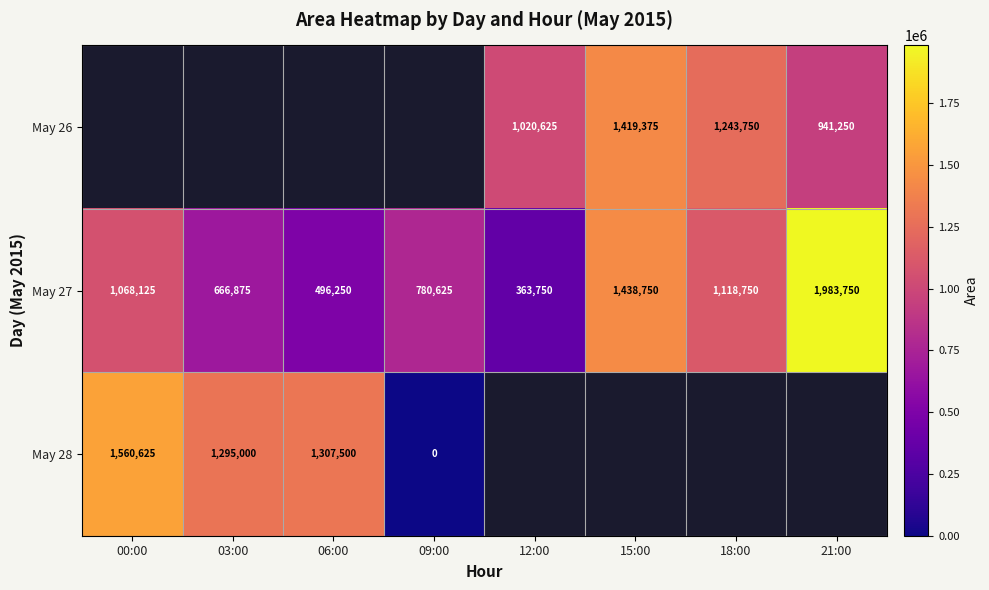

The May 28 series shows 1861494 at 06:00. True or false?

False